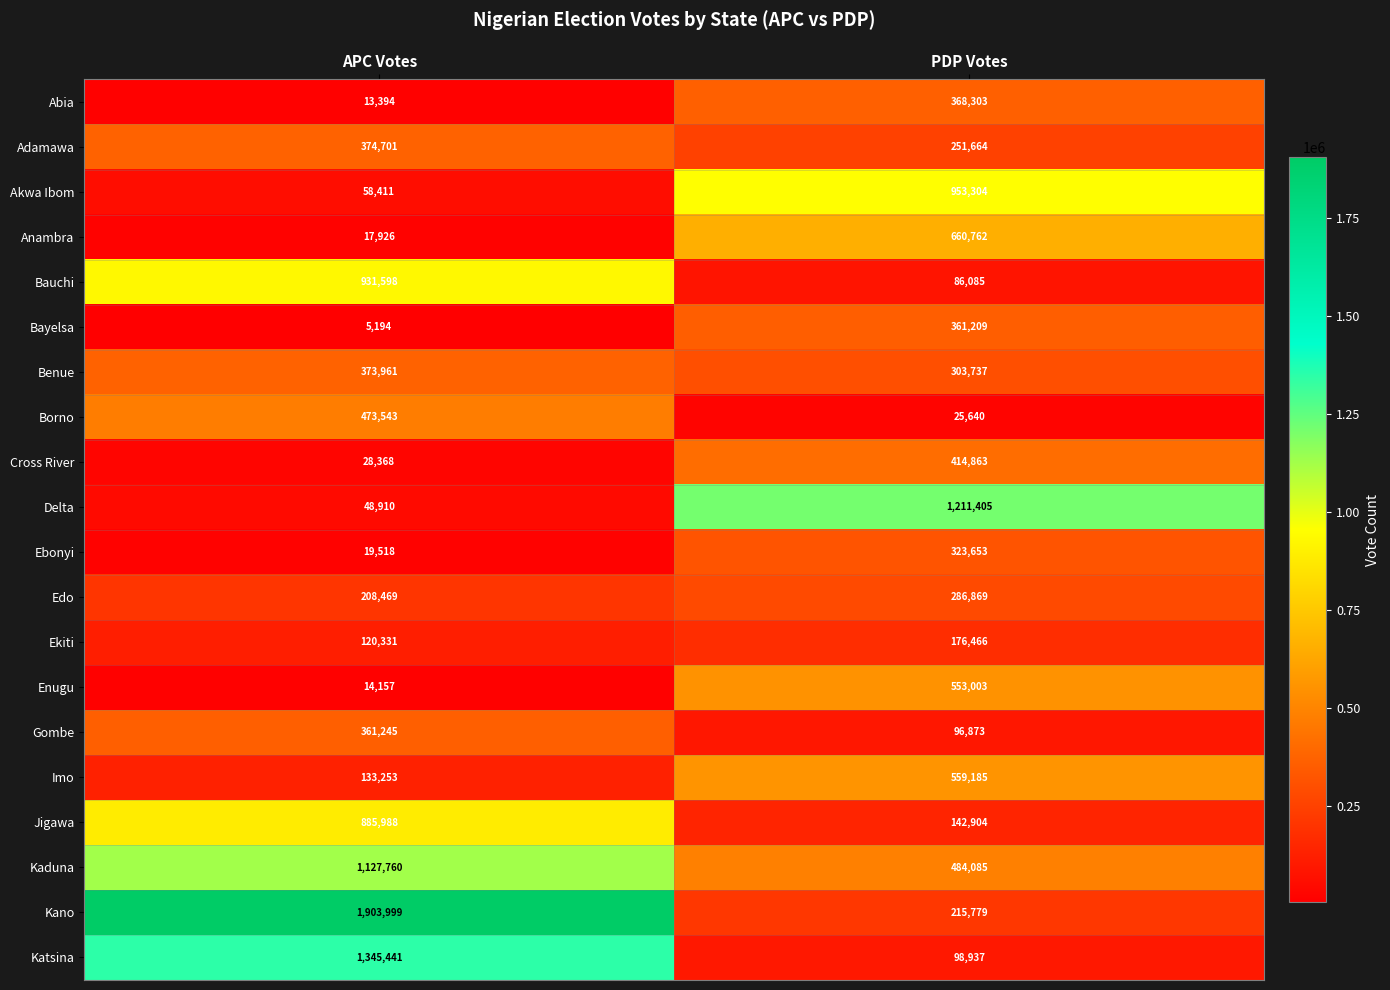

At APC Votes, list the series in order from smallest to largest.

Bayelsa, Abia, Enugu, Anambra, Ebonyi, Cross River, Delta, Akwa Ibom, Ekiti, Imo, Edo, Gombe, Benue, Adamawa, Borno, Jigawa, Bauchi, Kaduna, Katsina, Kano